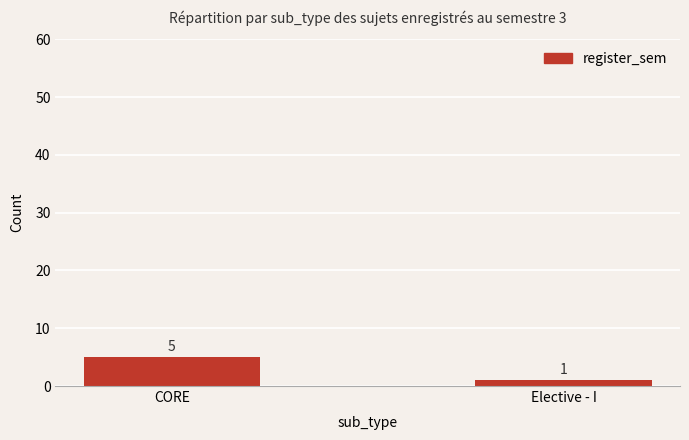

List the labels in order of value, largest first.

CORE, Elective - I